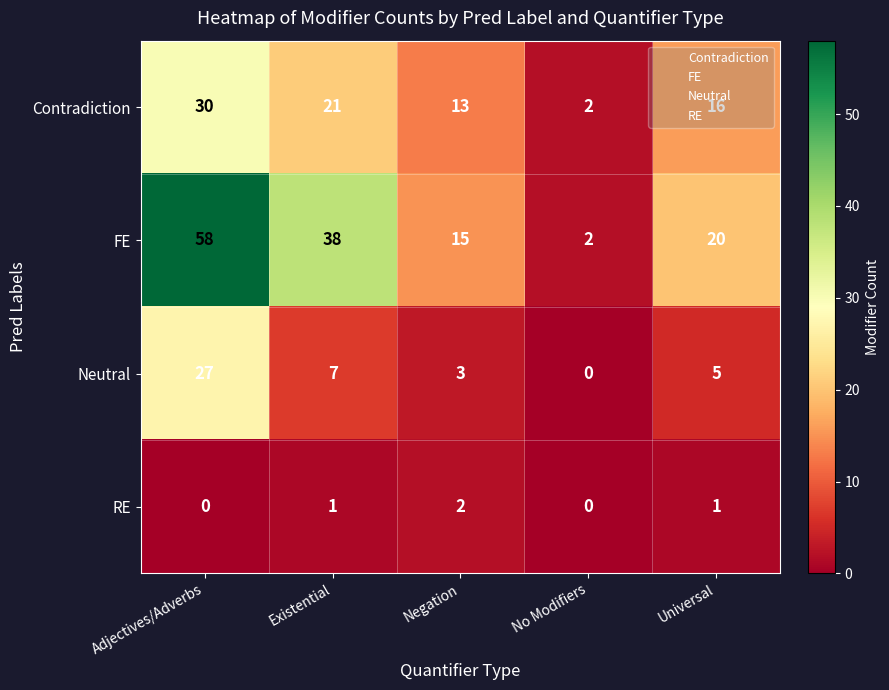

How many categories are shown in the chart?

5